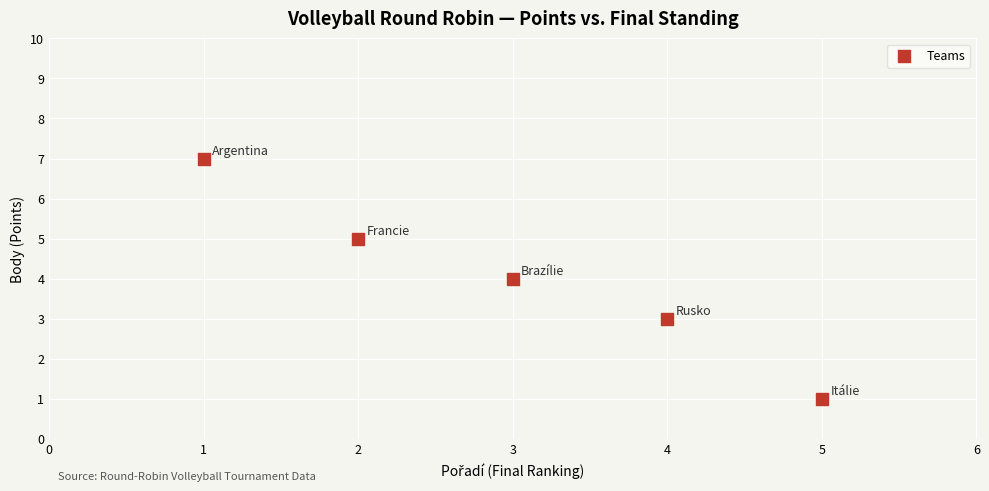

What is the average Y value?

4